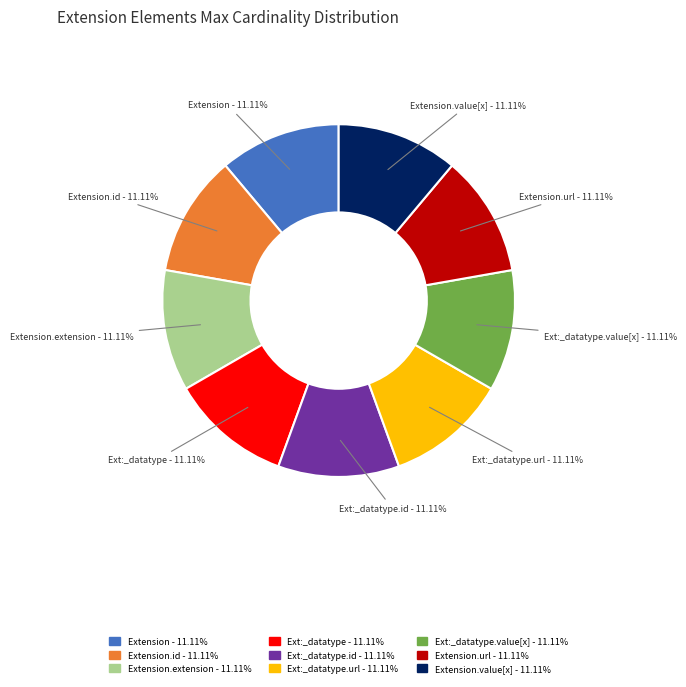

To the nearest percent, what is the average slice percentage?

11%